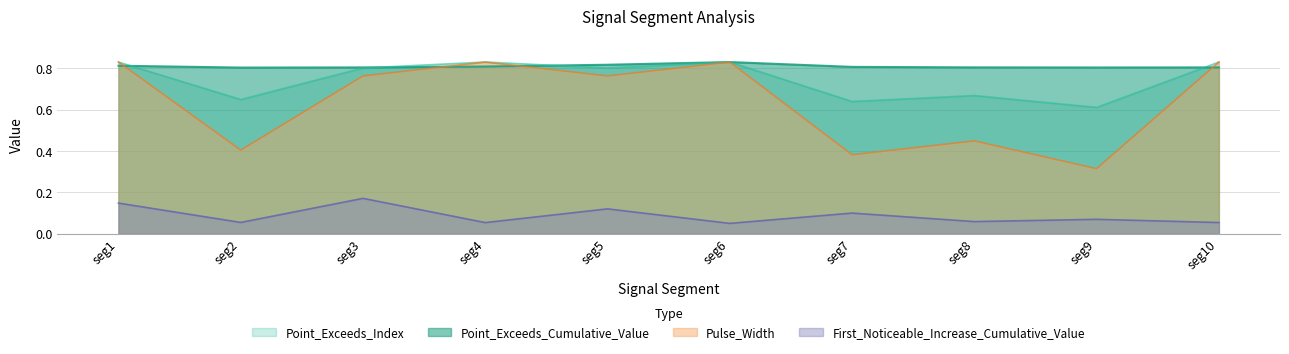

Is the value of Point_Exceeds_Cumulative_Value at seg4 greater than the value of Pulse_Width at seg10?

No